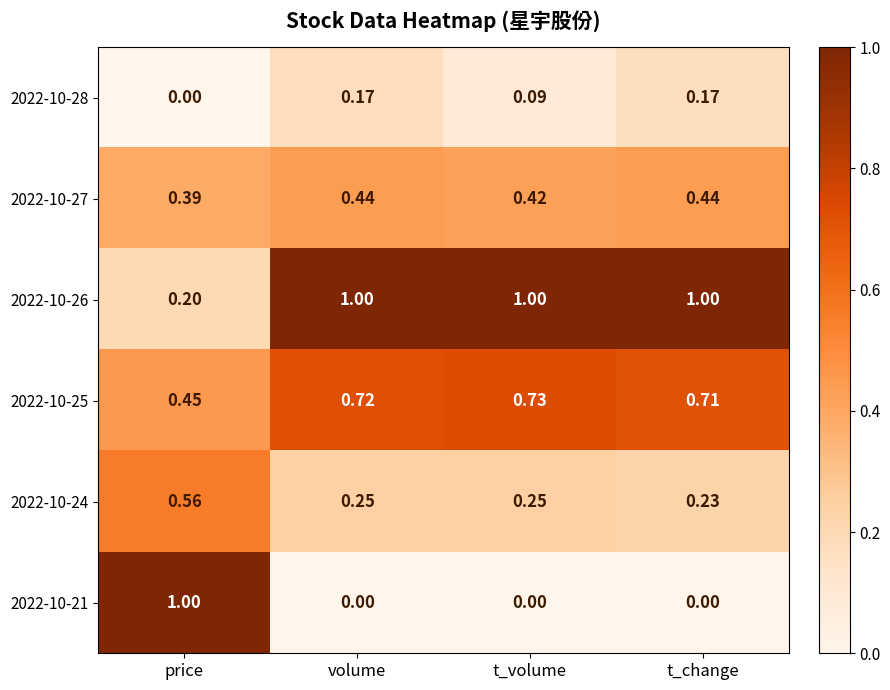

Which series changed the most between t_volume and t_change?

2022-10-28